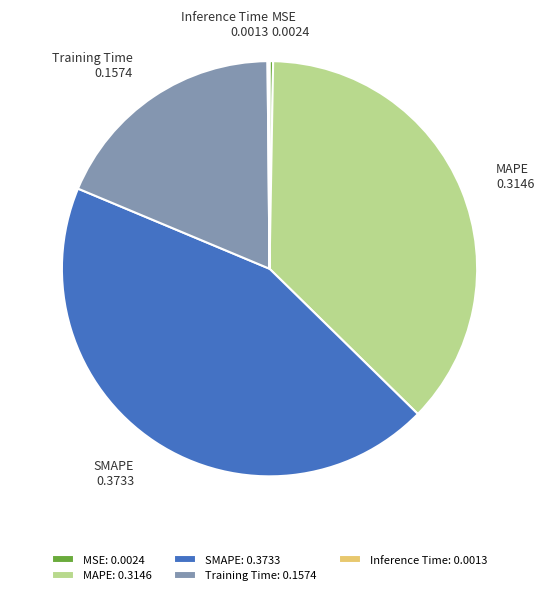

Is it true that Training Time is 19% of the pie?

True